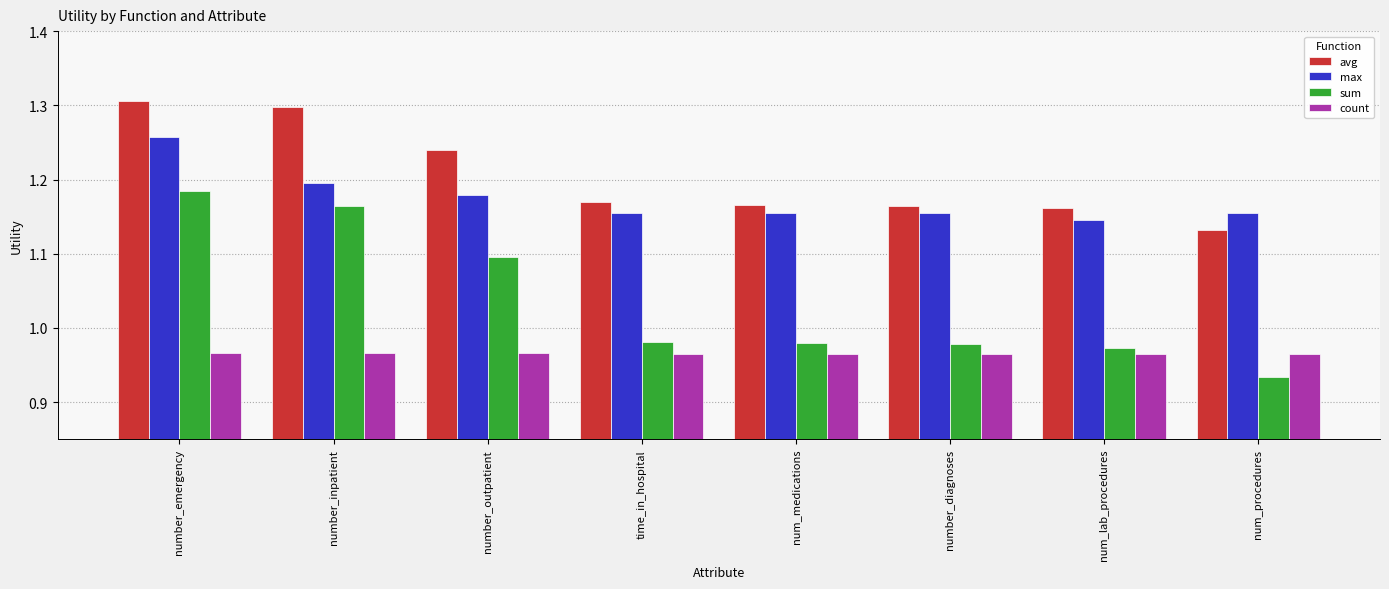

Does the chart contain stacked bars?

No